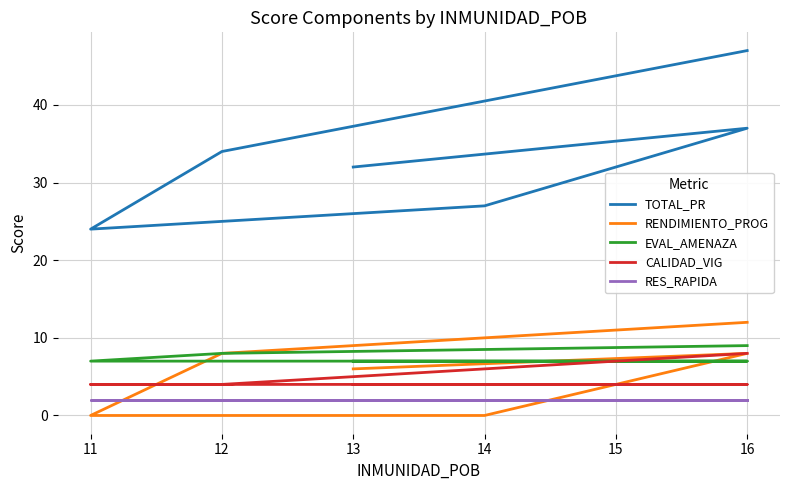

Reading right to left, extract all data points from this chart.

TOTAL_PR: 32	37	27	24	34	47
RENDIMIENTO_PROG: 6	8	0	0	8	12
EVAL_AMENAZA: 7	7	7	7	8	9
CALIDAD_VIG: 4	4	4	4	4	8
RES_RAPIDA: 2	2	2	2	2	2